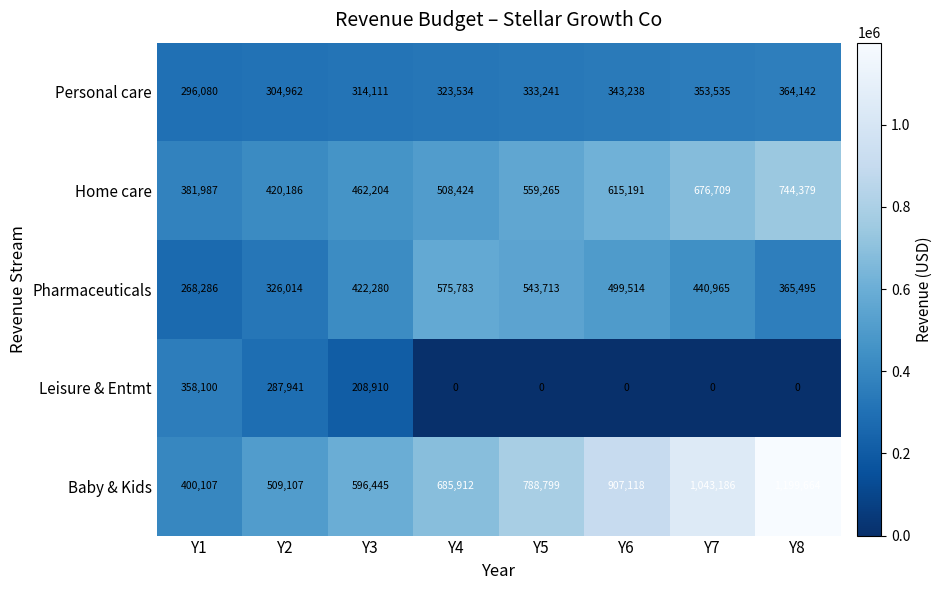

What is the greatest value displayed?

1199664